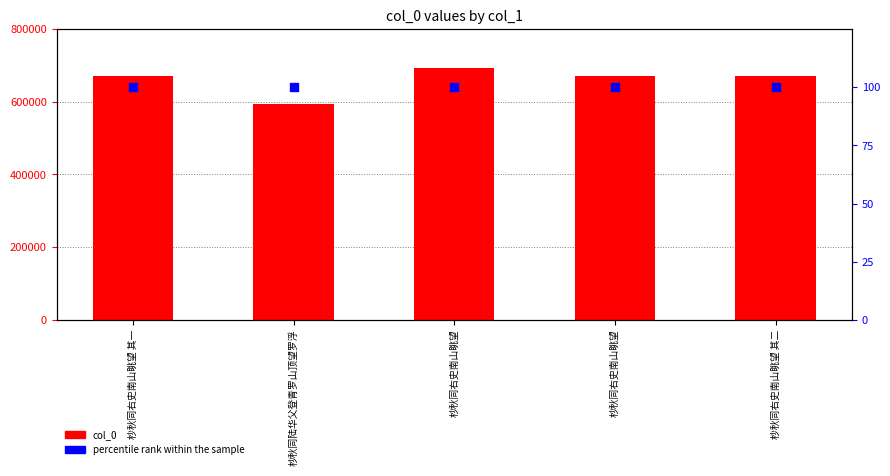

Which series has the largest total across all categories?

col_0